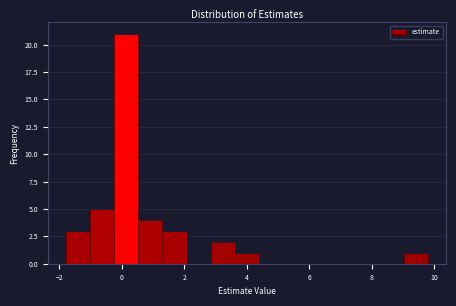

Around what value on the x-axis is the tallest bar? Give the approximate position of its centre, as read against the axis.

0.2